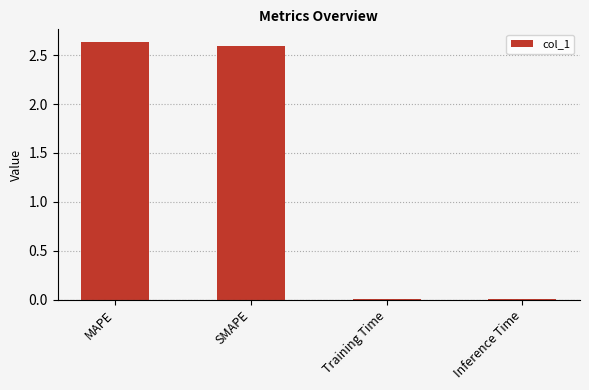

At which label does the data first exceed 2?

MAPE